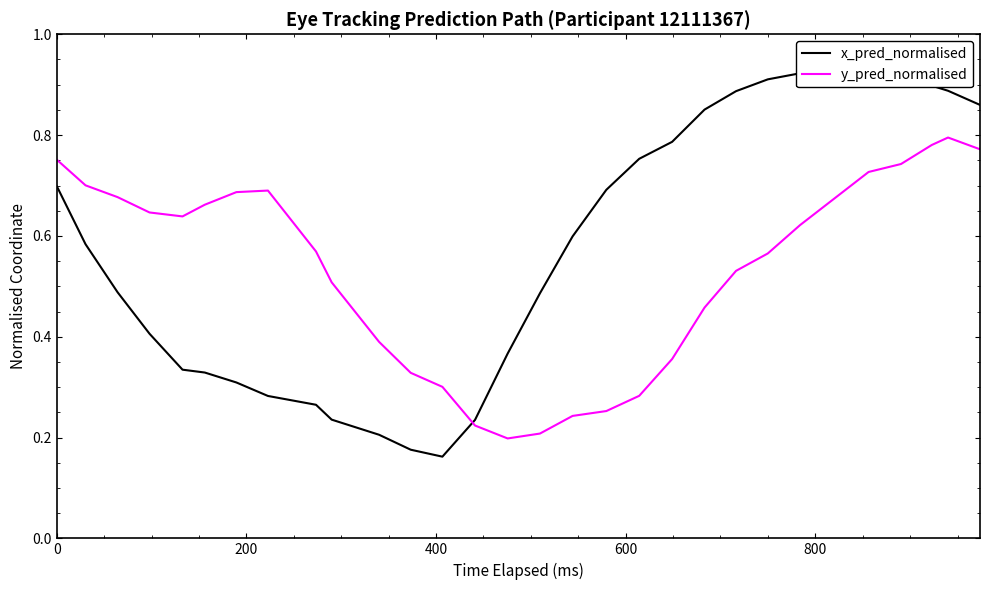

List the series in order of their peak value, highest first.

x_pred_normalised, y_pred_normalised